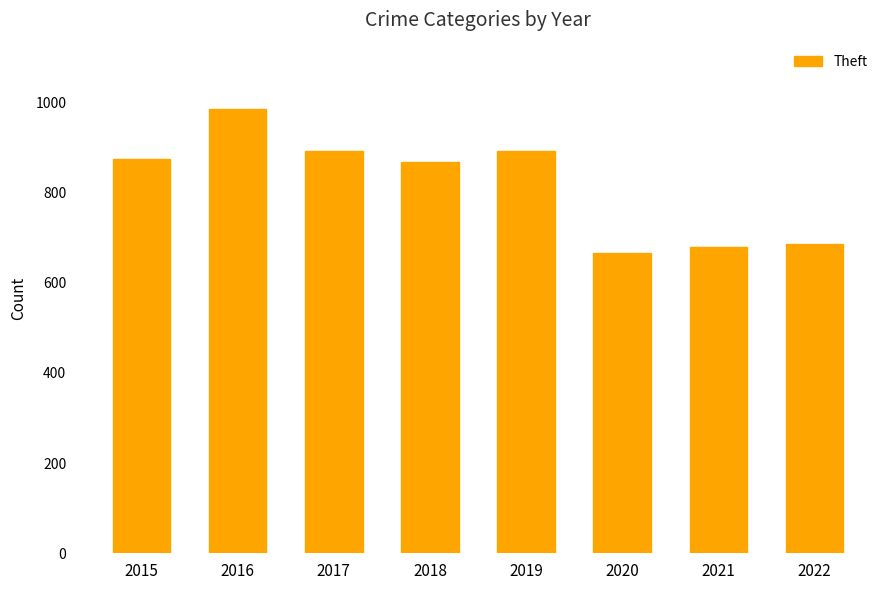

At which label is the value closest to 825?

2018